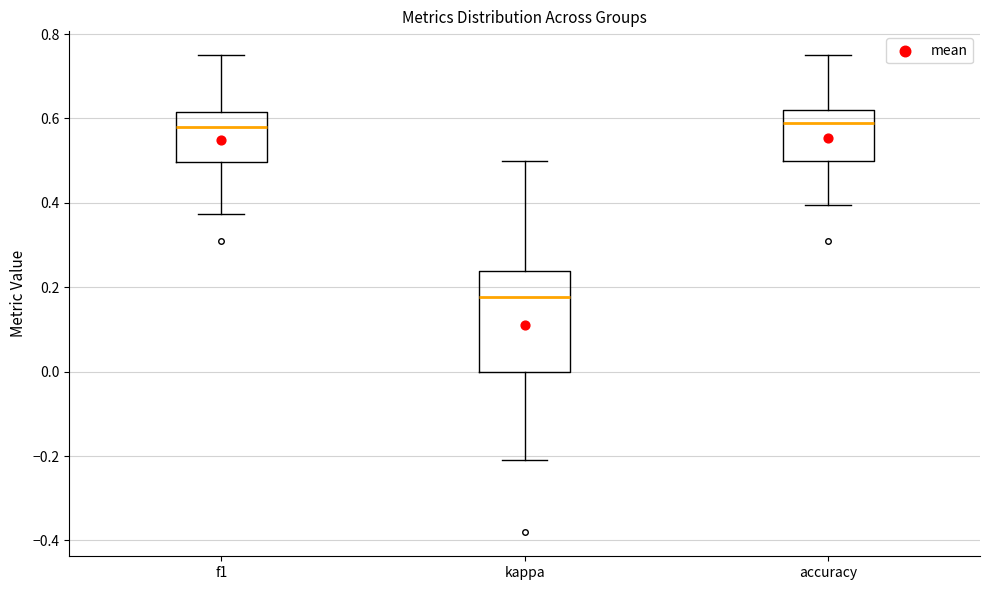

Reading left to right, transcribe this box plot: for each box, give where its median line is, the range the box spans, and where its two whiskers end, as read against the y-axis. The values are not printed on the chart, so give them approximately, as read against the axis.

f1: median 0.58, box 0.50 to 0.62, whiskers 0.38 to 0.76
kappa: median 0.18, box 0.00 to 0.24, whiskers -0.20 to 0.50
accuracy: median 0.58, box 0.50 to 0.62, whiskers 0.40 to 0.76